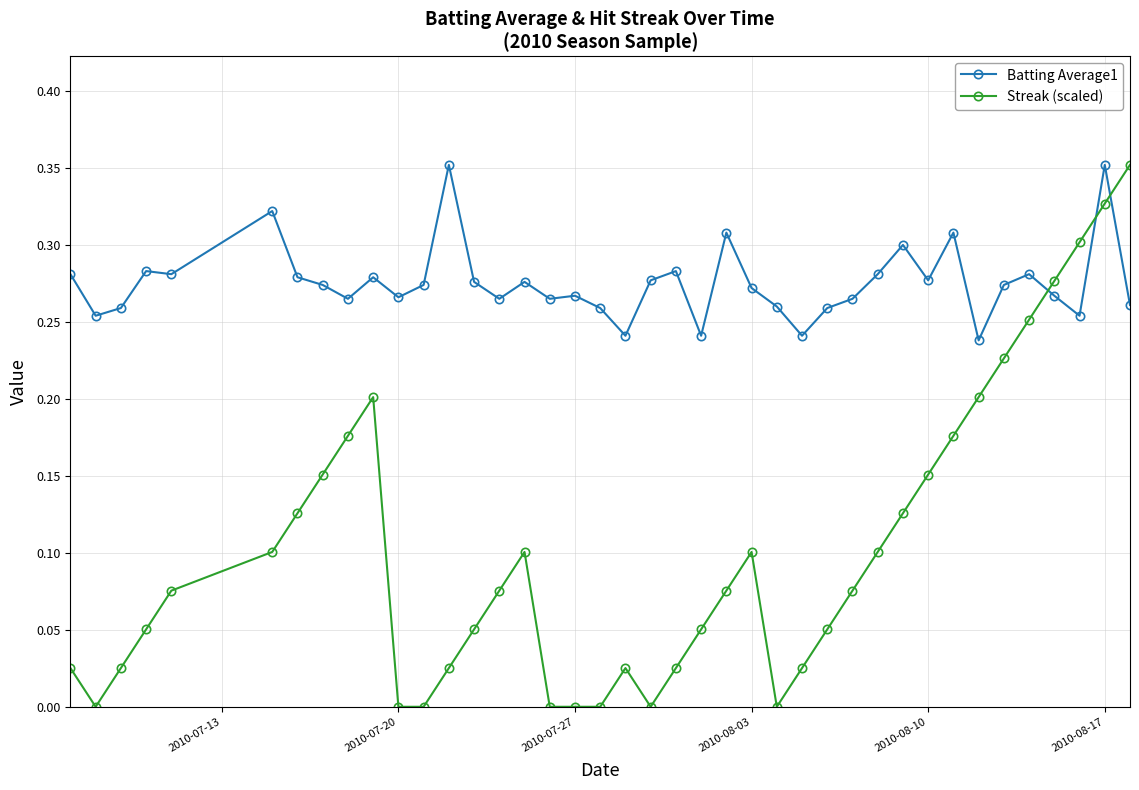

List the series in order of their overall mean, lowest first.

Streak (scaled), Batting Average1